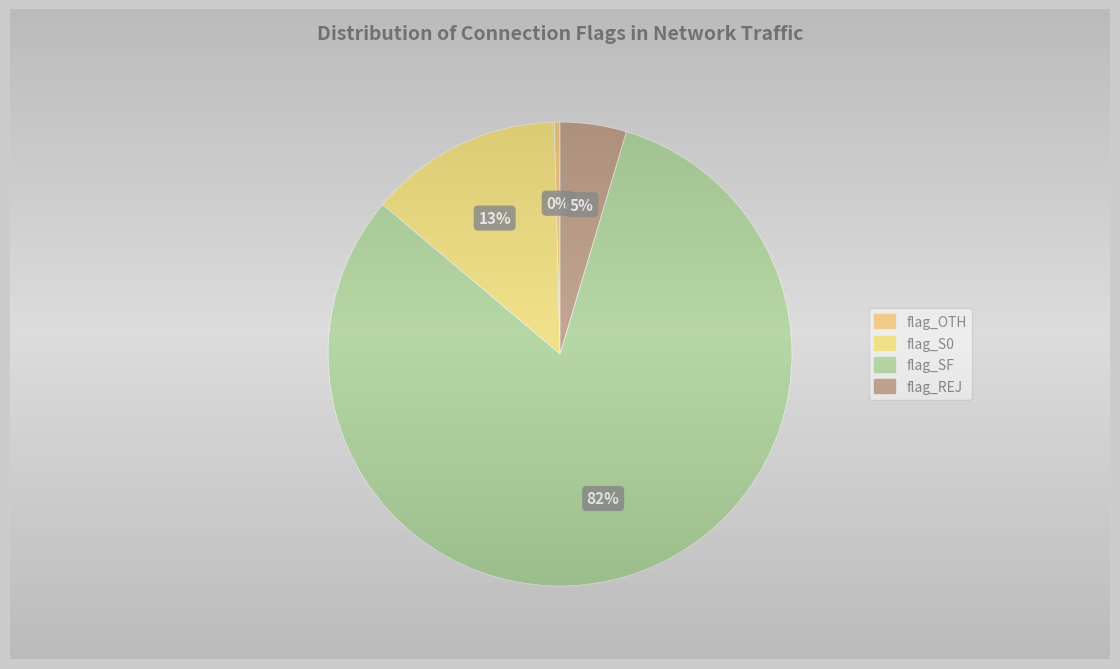

True or false: flag_S0 accounts for 13% of the total.

True